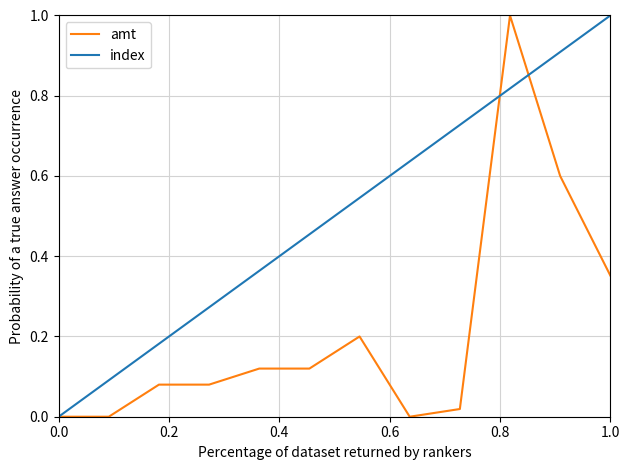

What is the highest value of the index series?

1.0